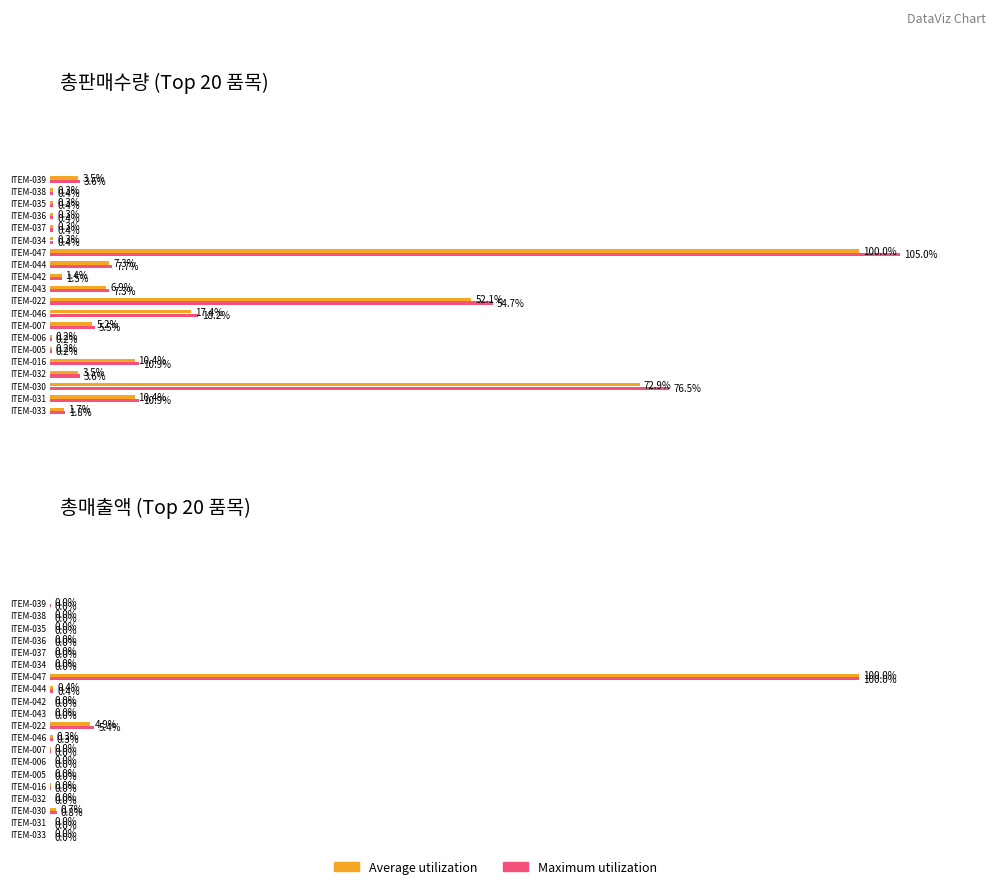

How many distinct data groups are displayed?

2